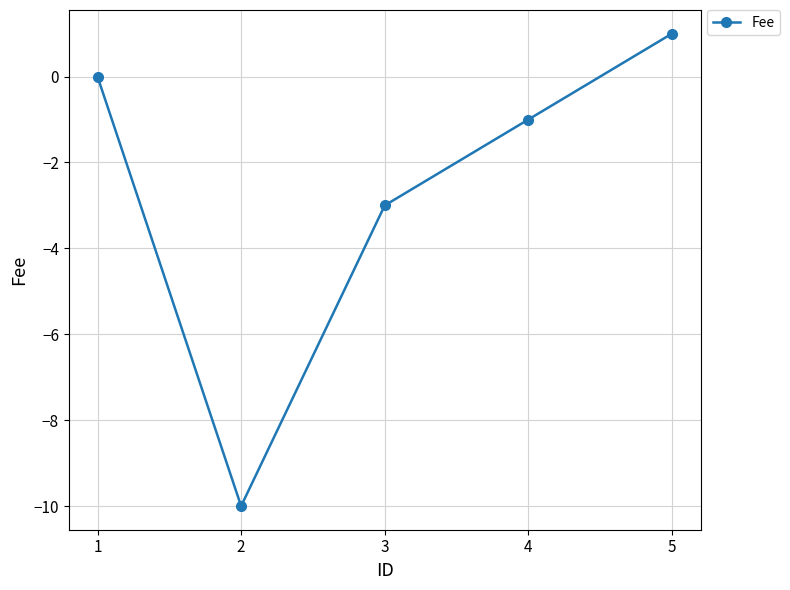

Rank the categories by value from lowest to highest.

2, 3, 4, 1, 5